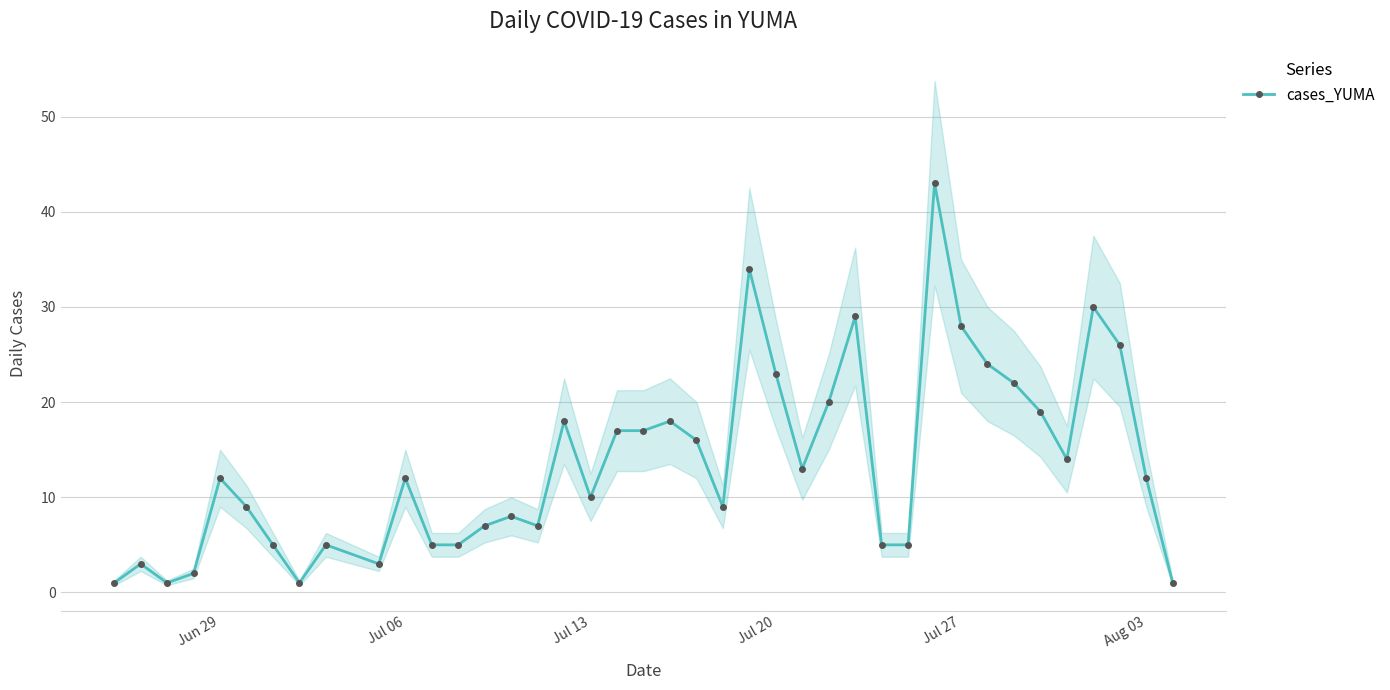

Reading right to left, what are all the values shown in this chart?

1	12	26	30	14	19	22	24	28	43	5	5	29	20	13	23	34	9	16	18	17	17	10	18	7	8	7	5	5	12	3	5	1	5	9	12	2	1	3	1